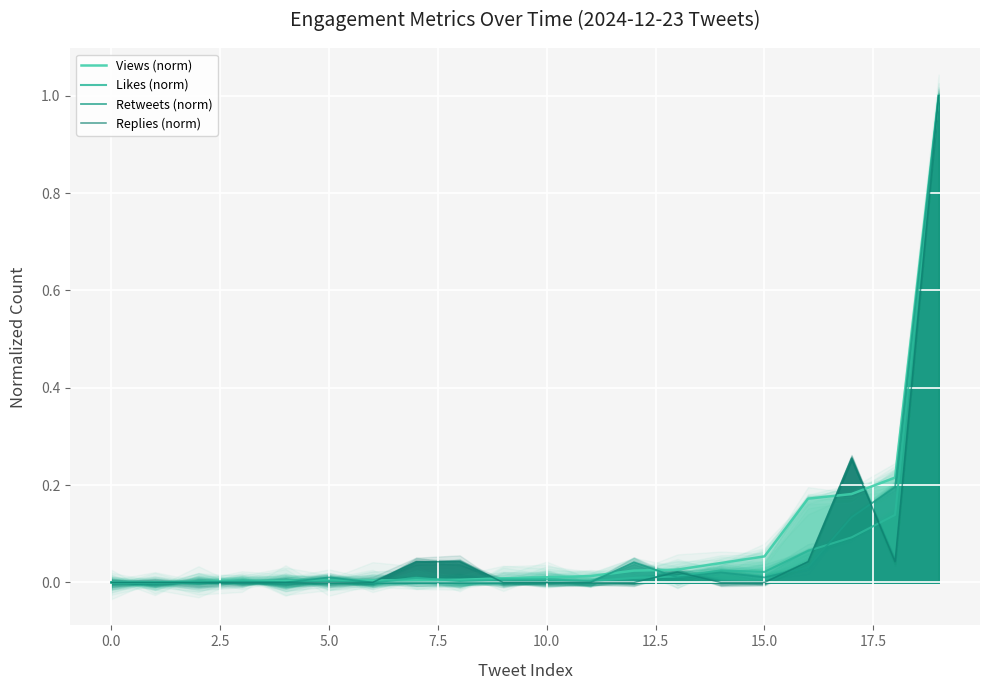

What is the label of the 4th point from the left?

5.0